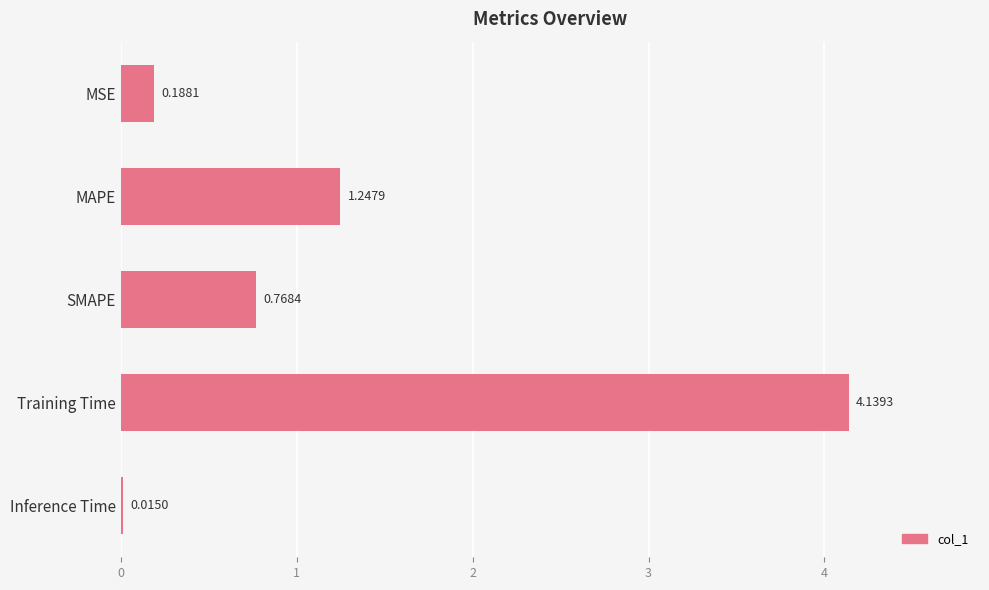

Between SMAPE and Training Time, which is larger?

Training Time